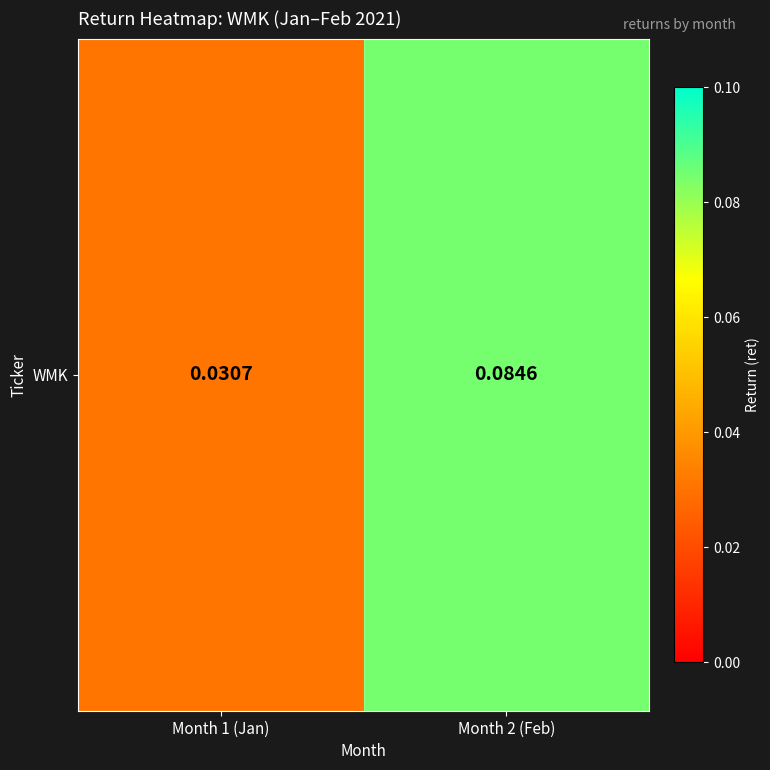

What is the greatest value displayed?

0.1